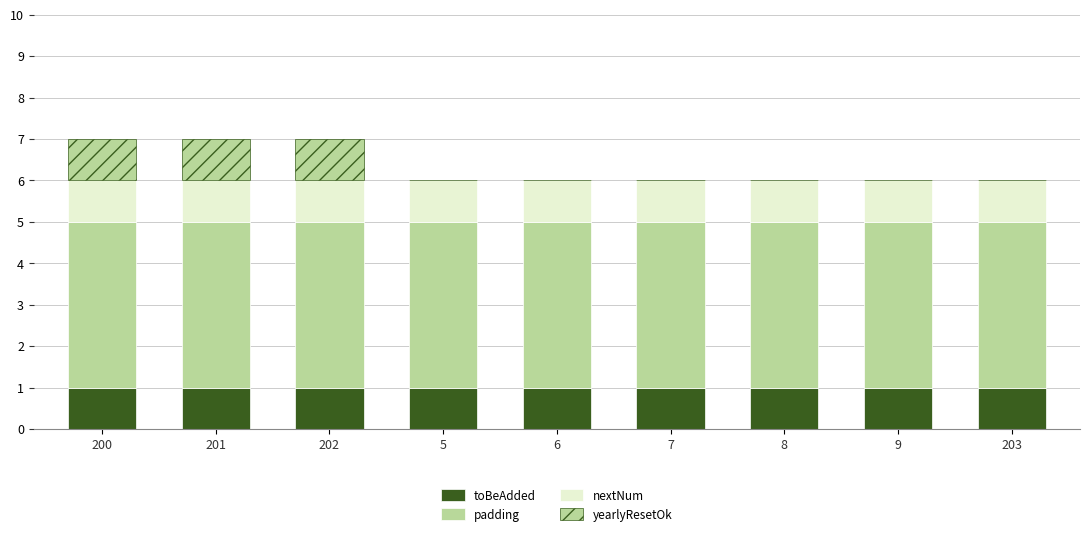

Are the bars horizontal?

No